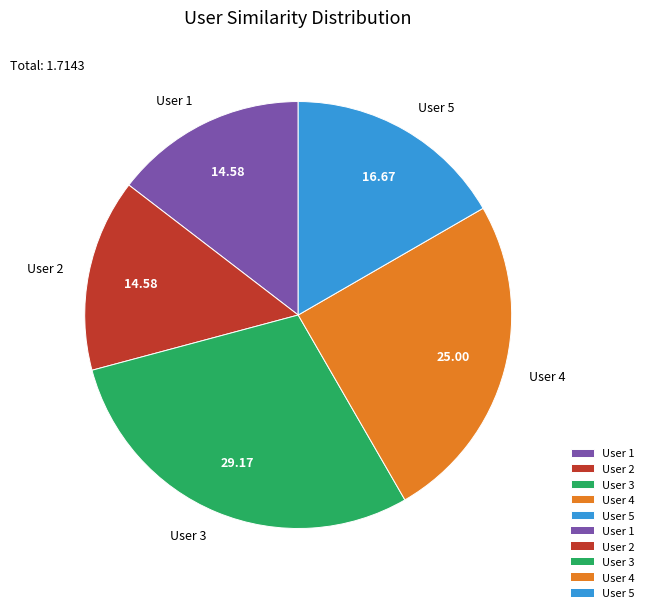

The User 4 slice represents 25% of the pie. True or false?

True